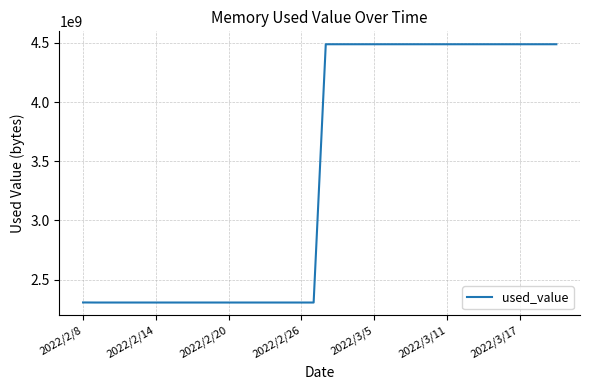

What is the smallest value displayed?

2306605056